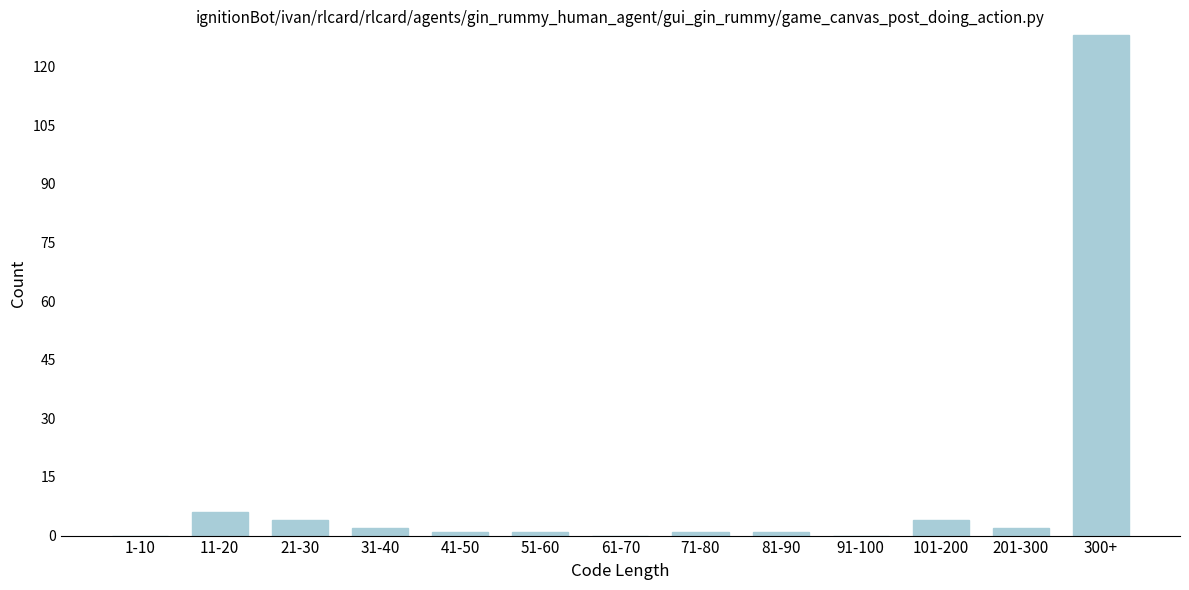

Reading left to right, transcribe all the data shown in this chart.

1-10=0	11-20=6	21-30=4	31-40=2	41-50=1	51-60=1	61-70=0	71-80=1	81-90=1	91-100=0	101-200=4	201-300=2	300+=128